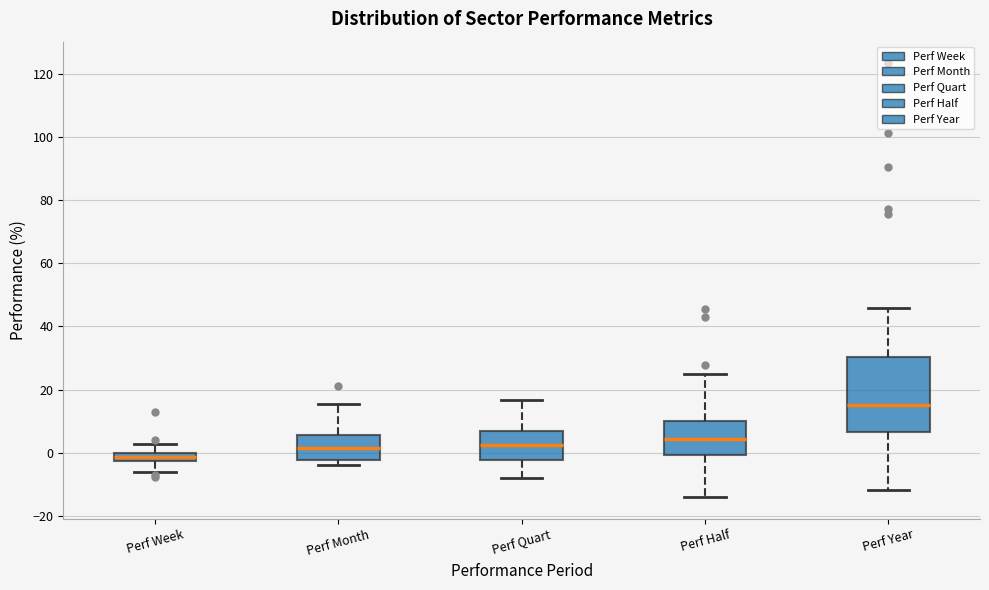

Which box is the tallest, from its lower edge to its upper edge?

Perf Year